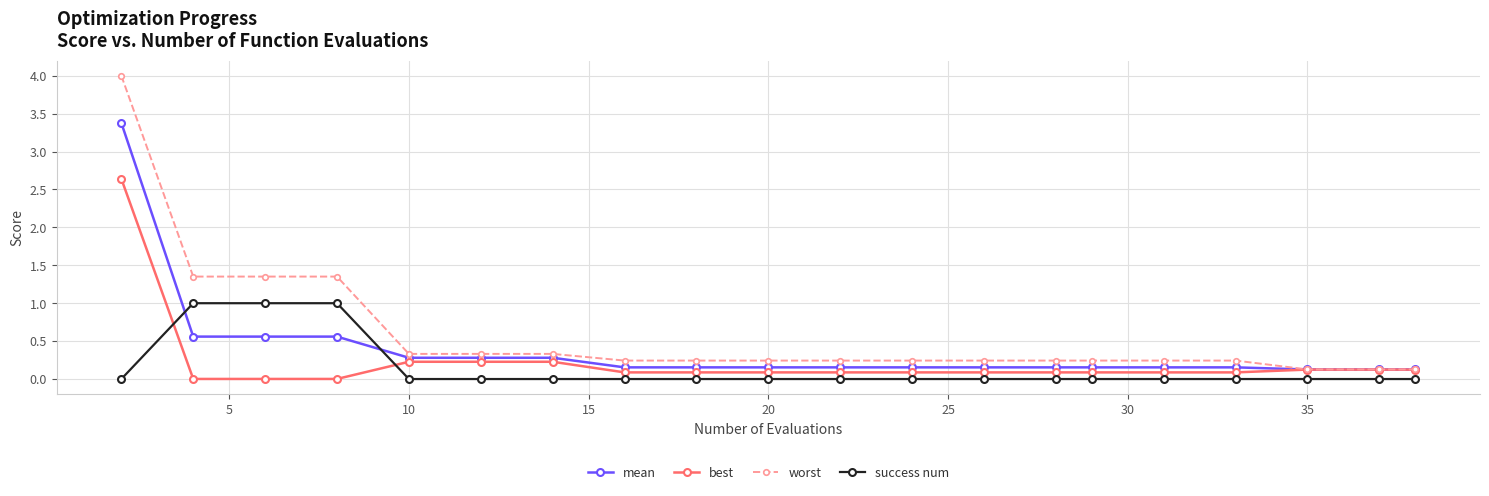

What is the value of the mean point at the 20th from the left?

0.1